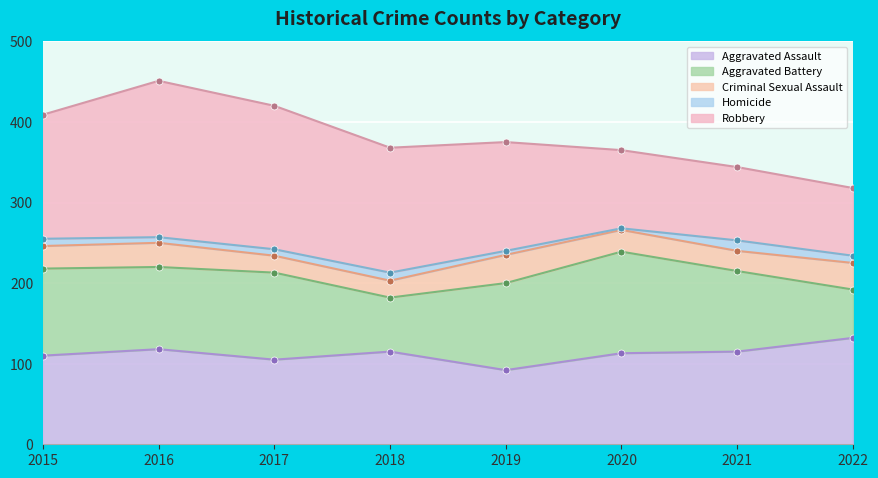

The value of Homicide at 2016 is 7. True or false?

True